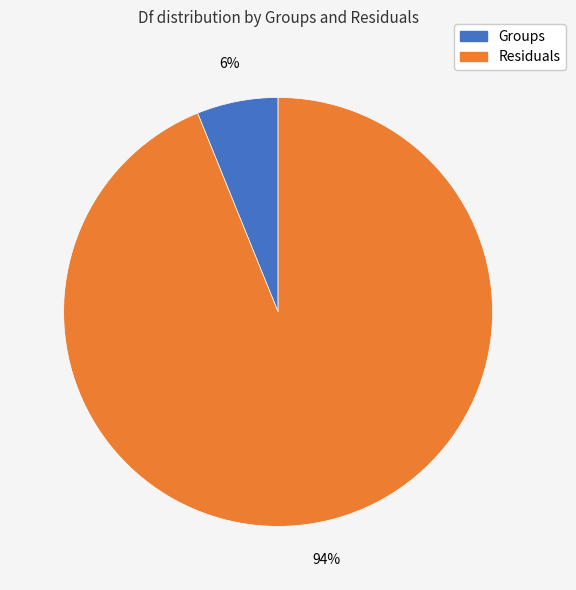

Which category has the biggest portion of the pie?

Residuals